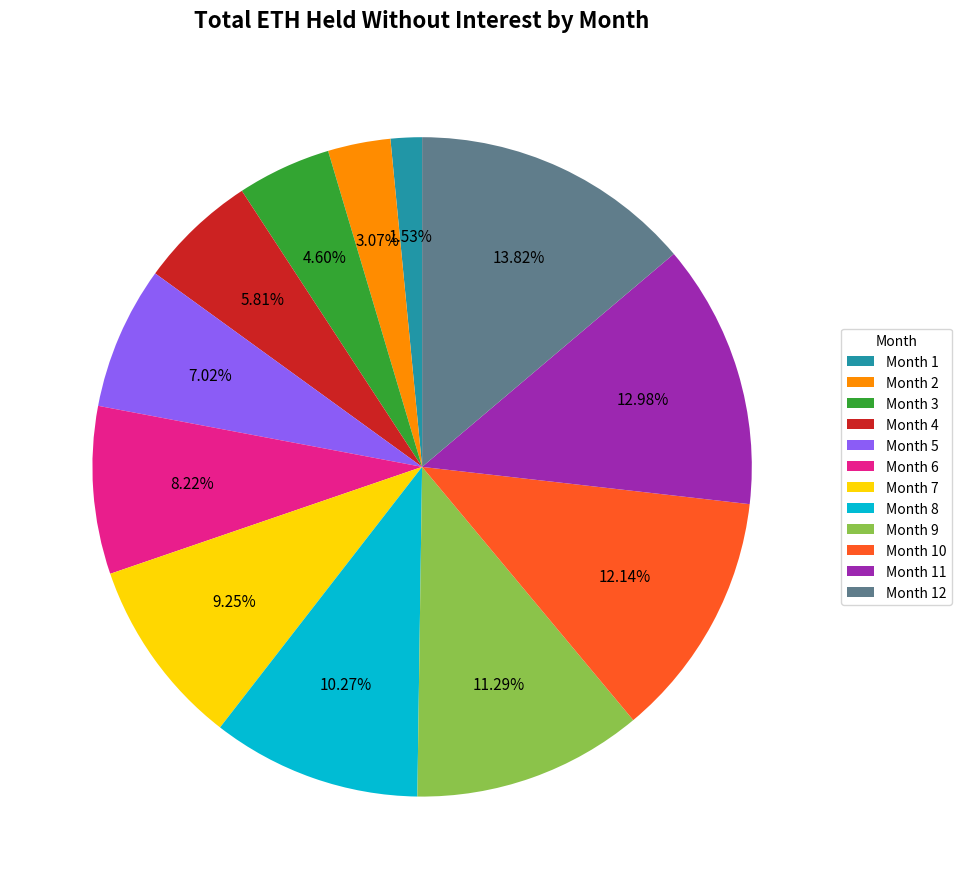

Rank the categories by value from highest to lowest.

Month 12, Month 11, Month 10, Month 9, Month 8, Month 7, Month 6, Month 5, Month 4, Month 3, Month 2, Month 1